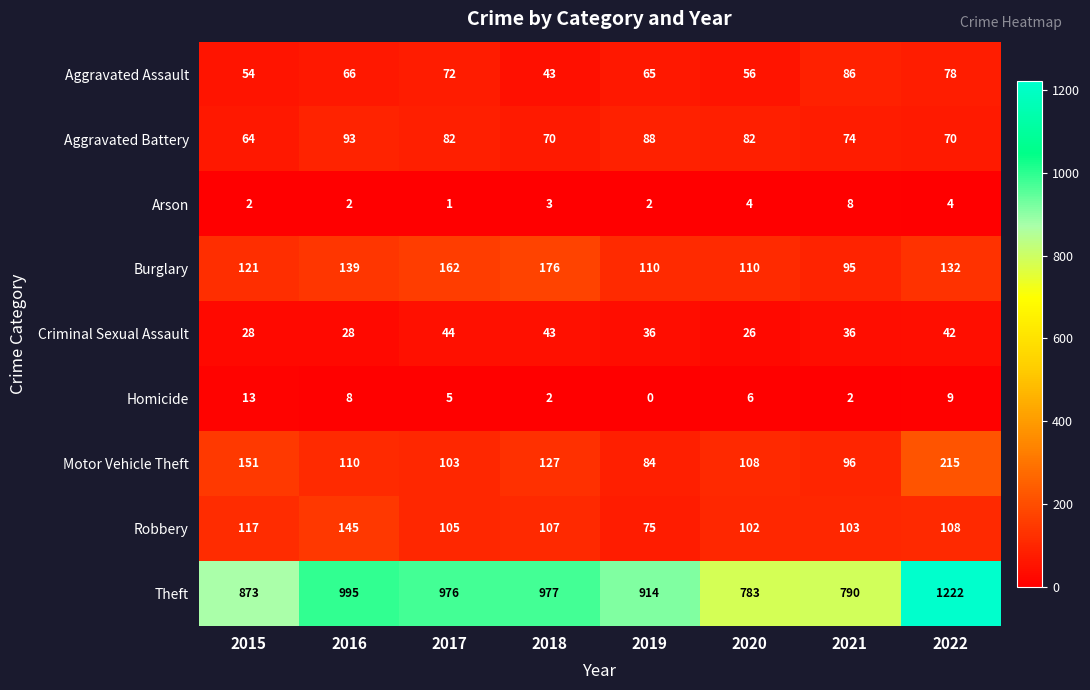

Rank the series by their maximum value, from lowest to highest.

Arson, Homicide, Criminal Sexual Assault, Aggravated Assault, Aggravated Battery, Robbery, Burglary, Motor Vehicle Theft, Theft